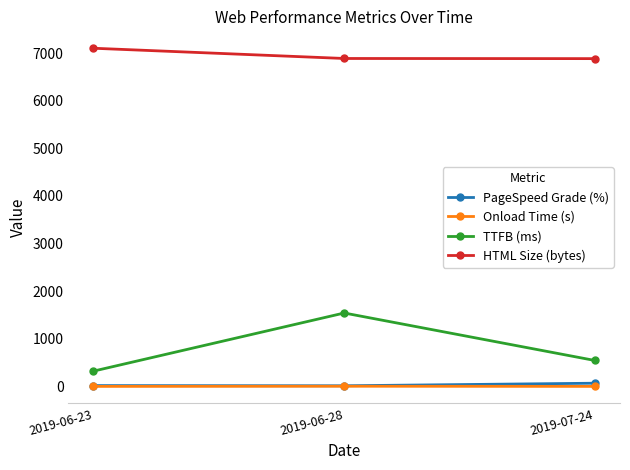

Which series has the largest total across all categories?

HTML Size (bytes)